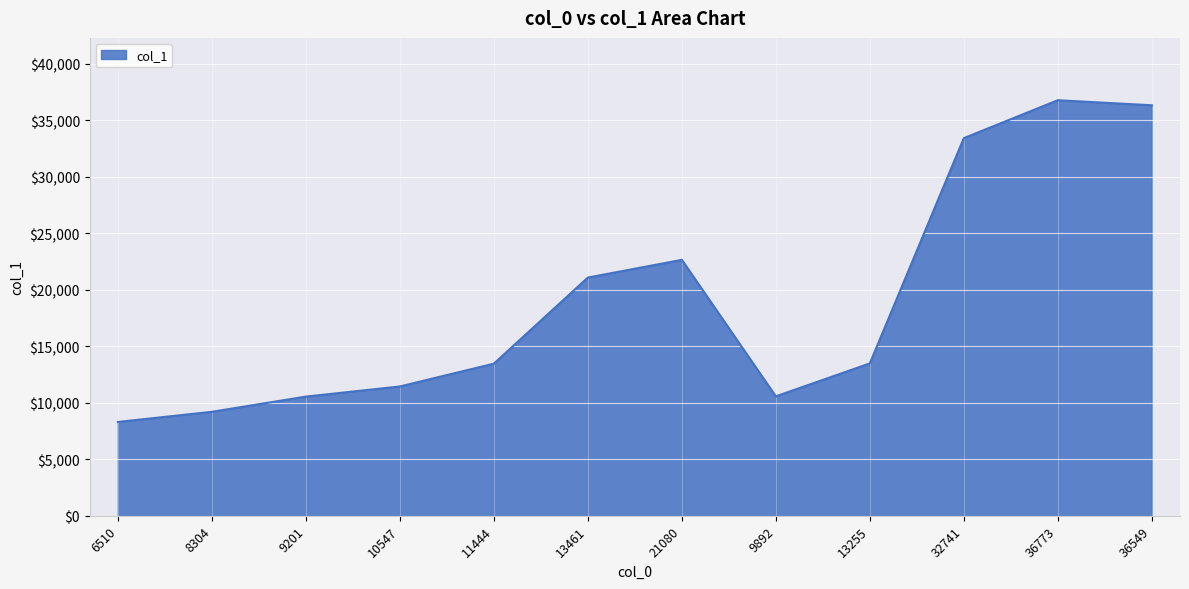

What is the change in value from 13461 to 36549?

+15247